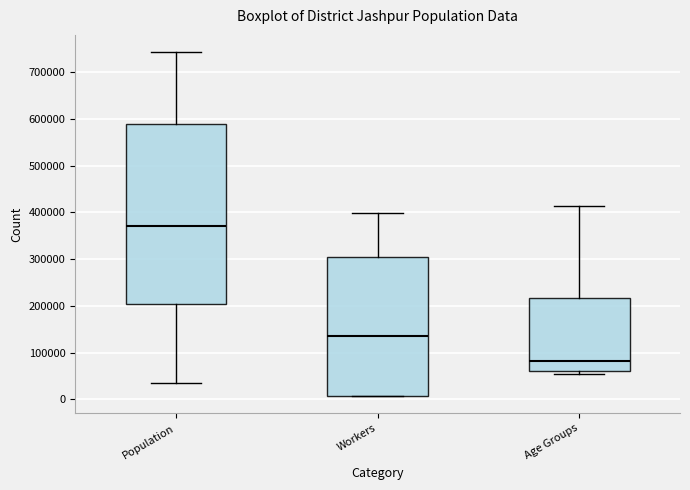

Reading left to right, transcribe this box plot: for each box, give where its median line is, the range the box spans, and where its two whiskers end, as read against the y-axis. The values are not printed on the chart, so give them approximately, as read against the axis.

Population: median 370000, box 200000 to 590000, whiskers 30000 to 740000
Workers: median 140000, box 10000 to 300000, whiskers 10000 to 400000
Age Groups: median 80000, box 60000 to 220000, whiskers 50000 to 410000